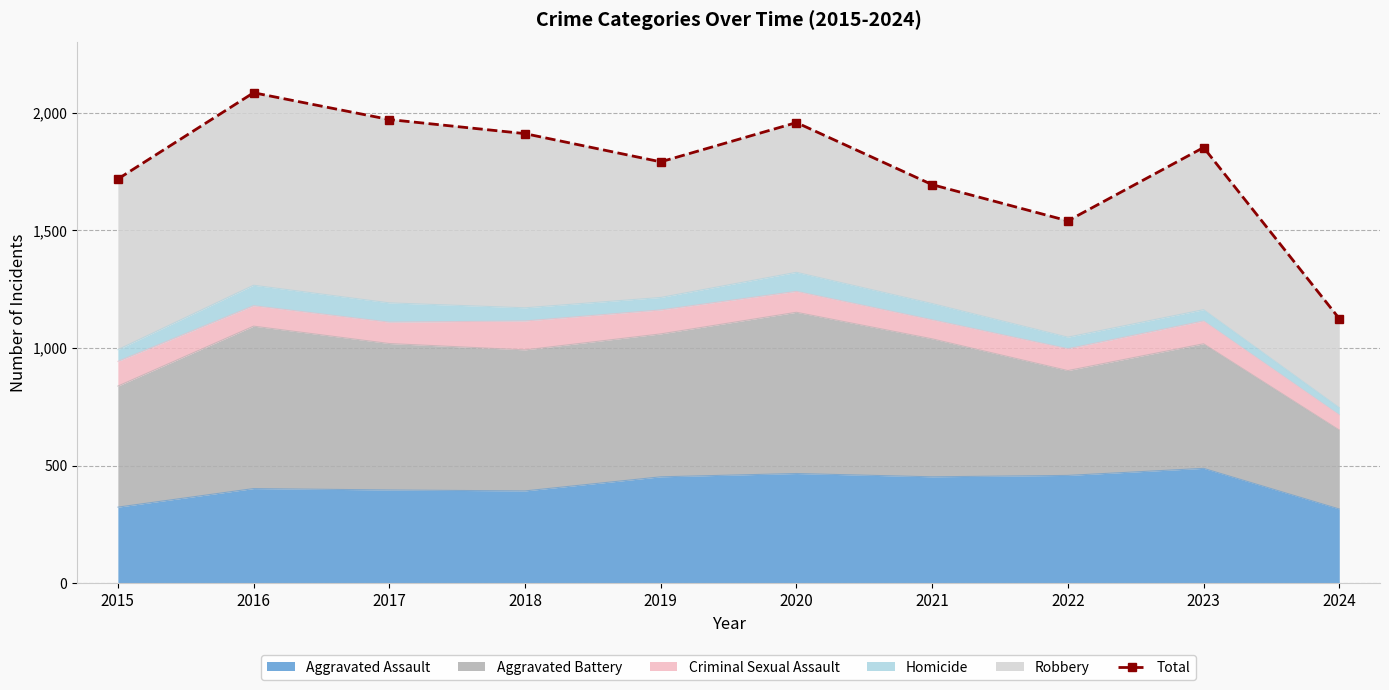

What value does the data have at 2017, to the nearest 50?

1950